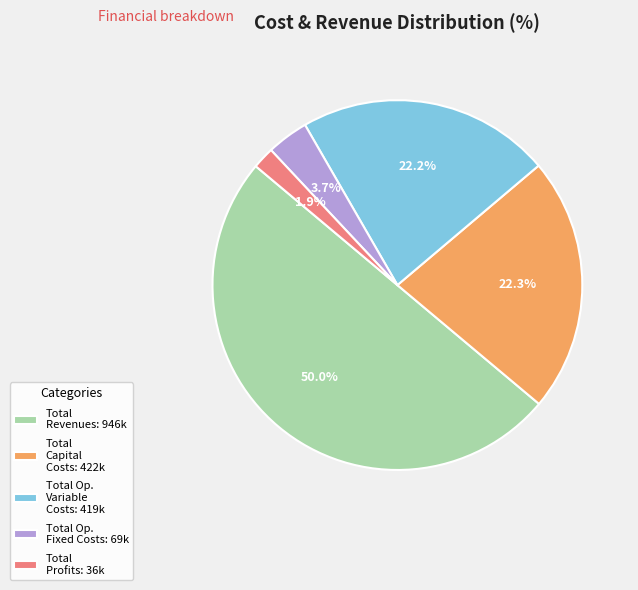

To the nearest percent, what is the average slice percentage?

20%